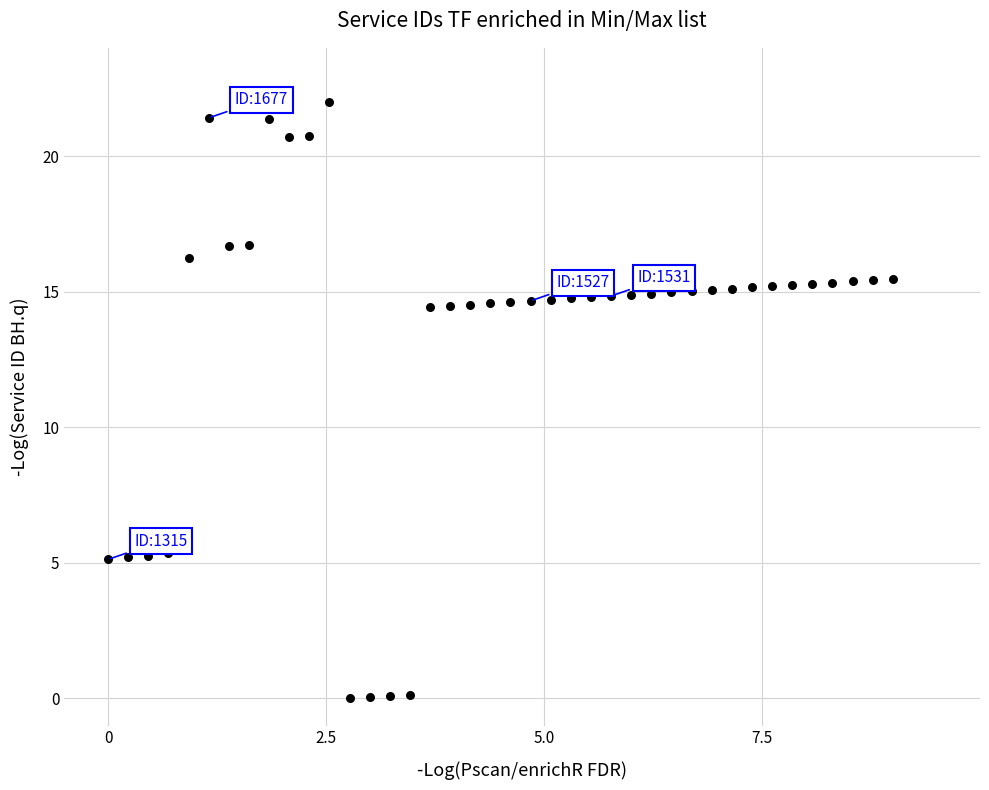

What is the range of X values (max minus min)?

9.0